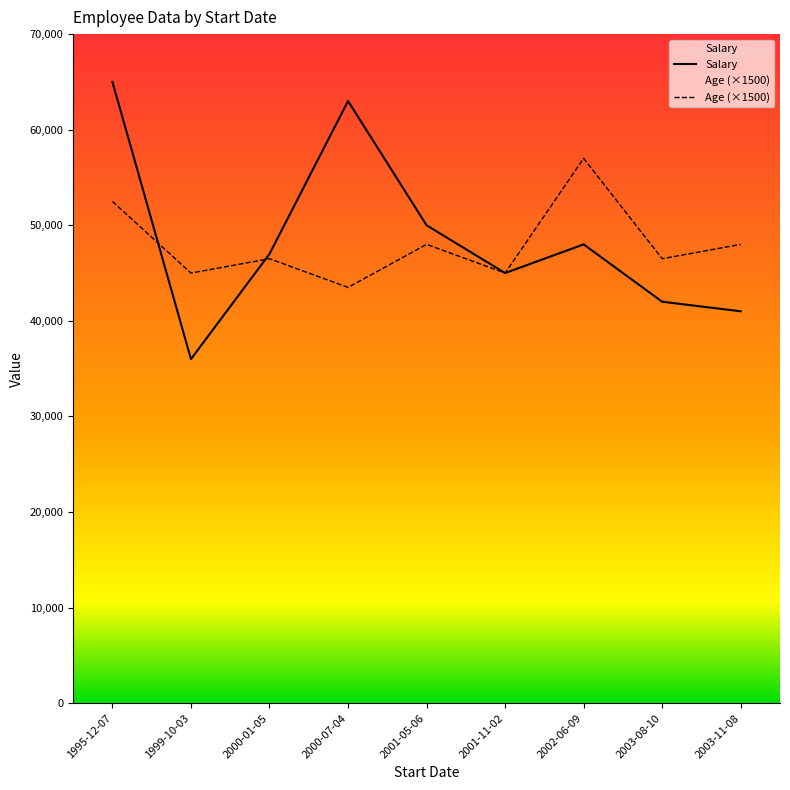

What is the sum of the Salary values at 2001-05-06 and 2002-06-09?

98000